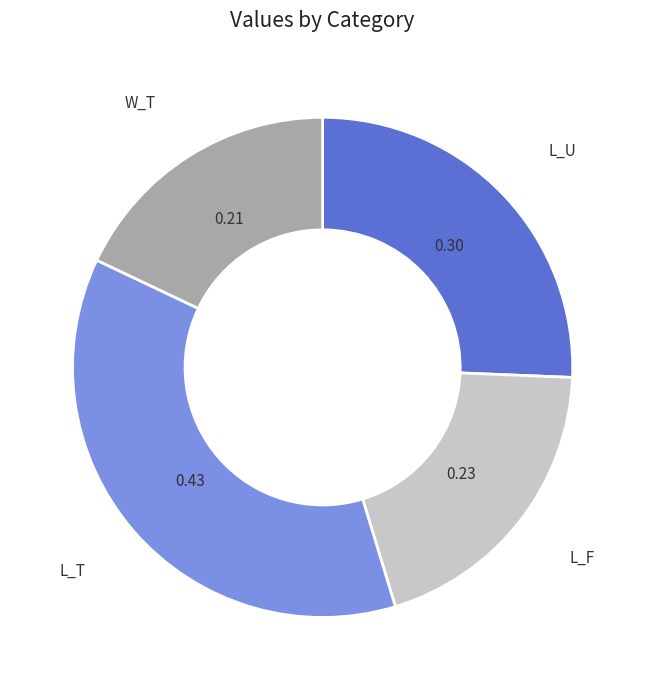

Rank the categories by value from lowest to highest.

W_T, L_F, L_U, L_T